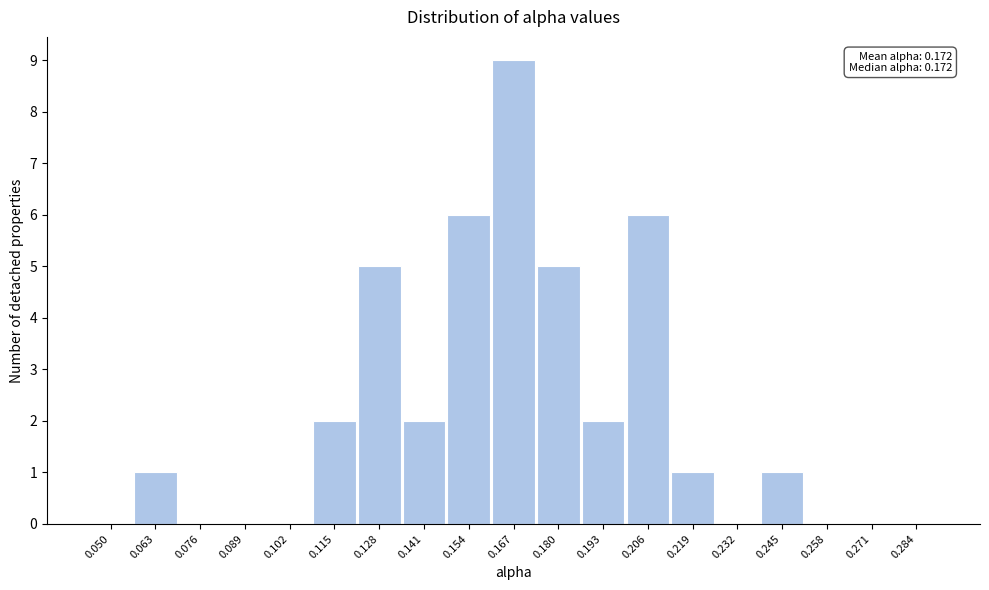

Reading left to right, extract all data points from this chart.

0.050=0	0.063=1	0.076=0	0.089=0	0.102=0	0.115=2	0.128=5	0.141=2	0.154=6	0.167=9	0.180=5	0.193=2	0.206=6	0.219=1	0.232=0	0.245=1	0.258=0	0.271=0	0.284=0